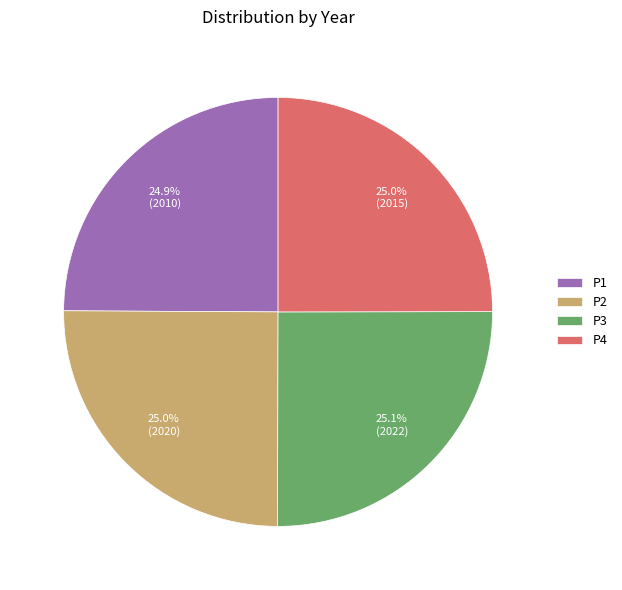

The P3 slice represents 11% of the pie. True or false?

False